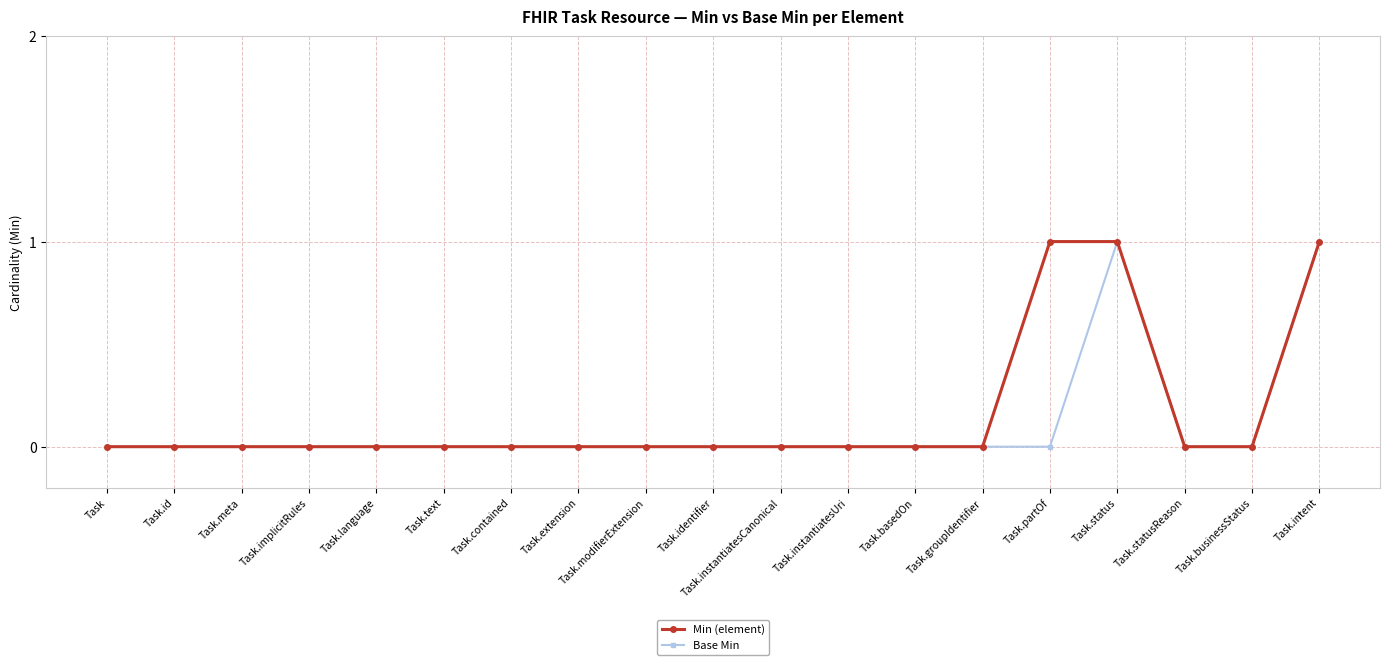

Is it true that Min (element) equals 1 at Task.partOf?

True